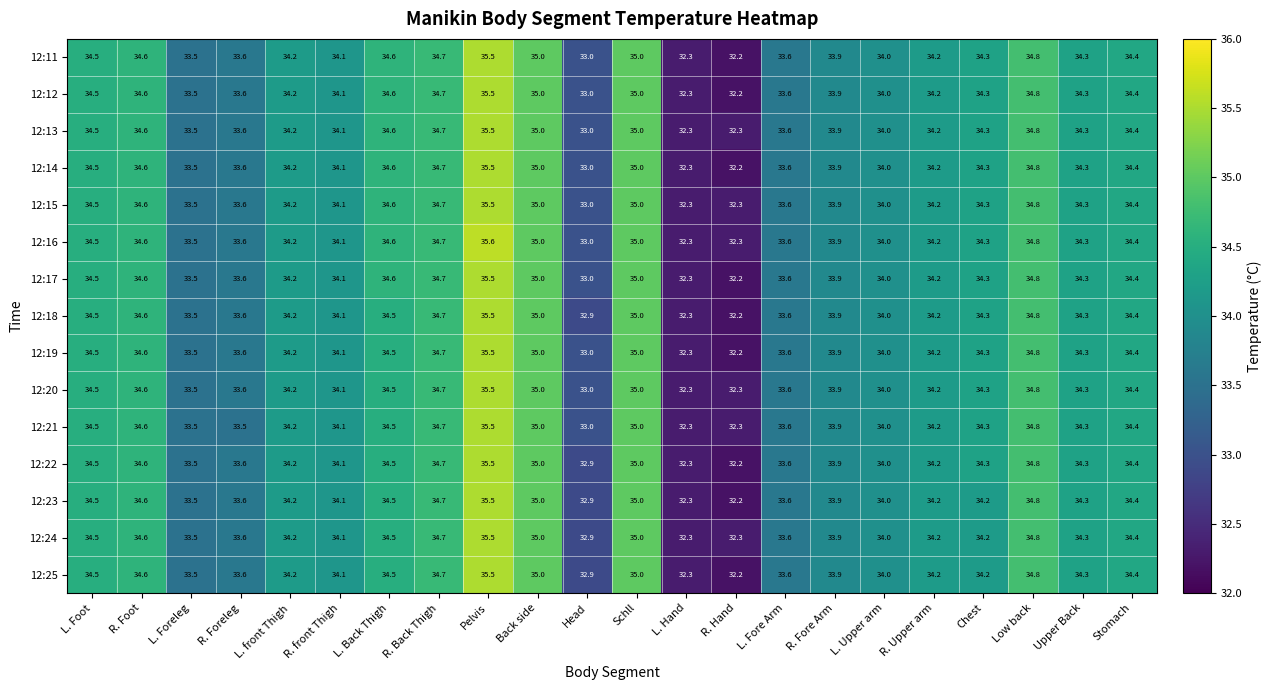

At which category is the sum across all series the highest?

Pelvis